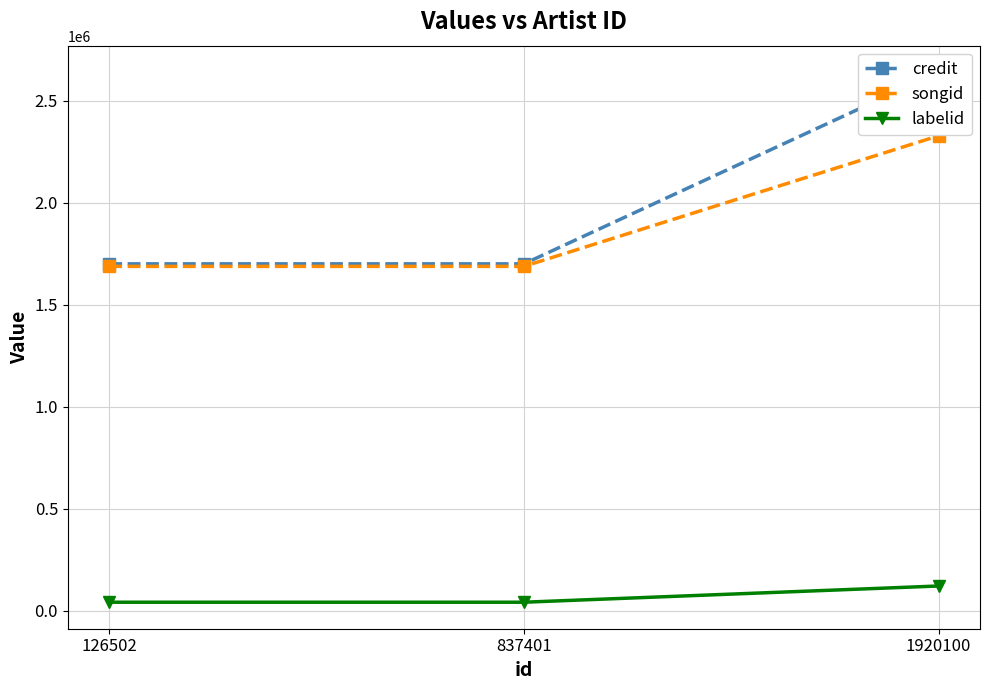

What is the minimum value for songid?

1687531